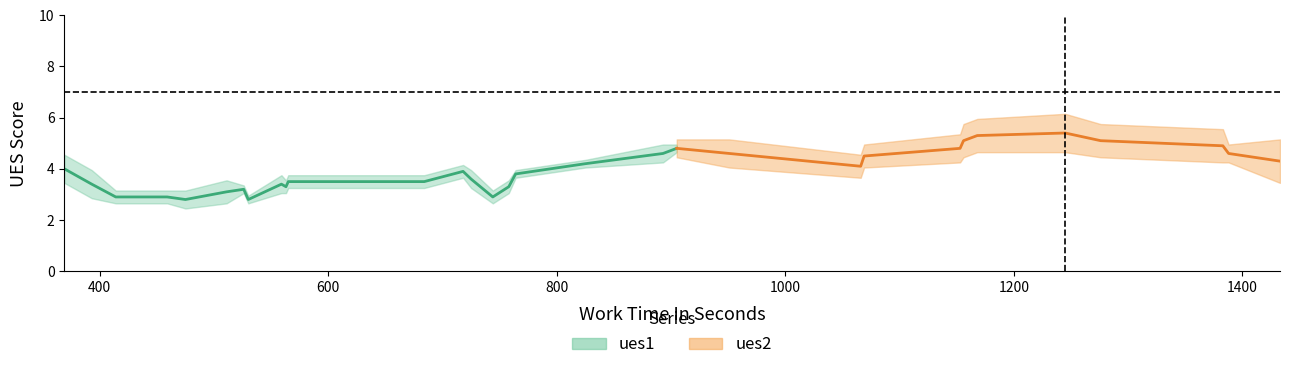

List the series in order of their peak value, lowest first.

ues1, ues2